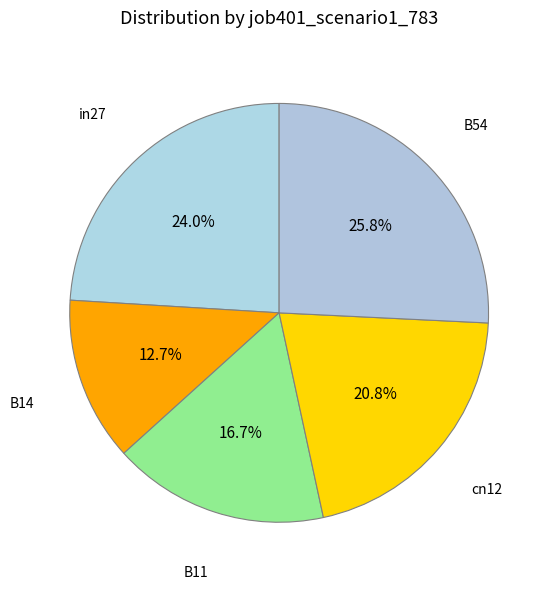

How many slices are in this pie chart?

5